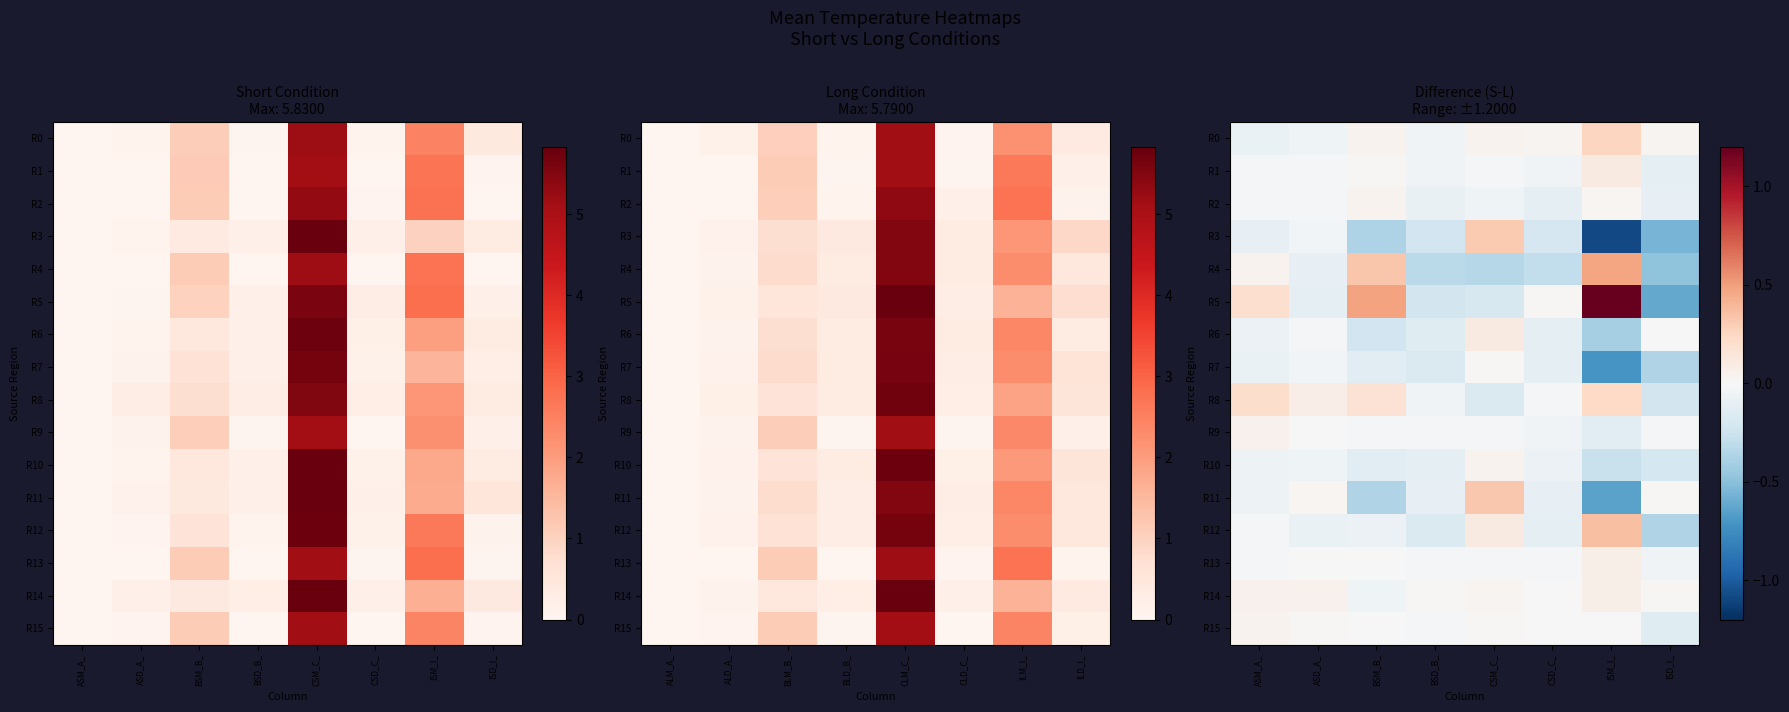

Rank the series at ASD_A_ from highest to lowest value.

R8, R14, R11, R15, R9, R13, R1, R2, R6, R3, R7, R10, R0, R12, R4, R5